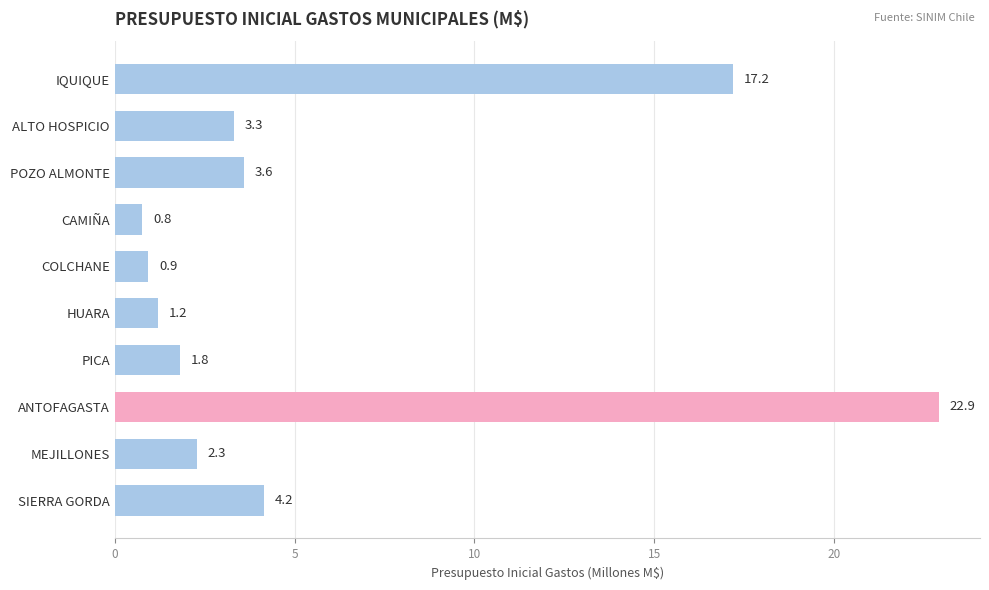

Reading top to bottom, transcribe all the data shown in this chart.

IQUIQUE=17.2	ALTO HOSPICIO=3.3	POZO ALMONTE=3.6	CAMIÑA=0.8	COLCHANE=0.9	HUARA=1.2	PICA=1.8	ANTOFAGASTA=22.9	MEJILLONES=2.3	SIERRA GORDA=4.2